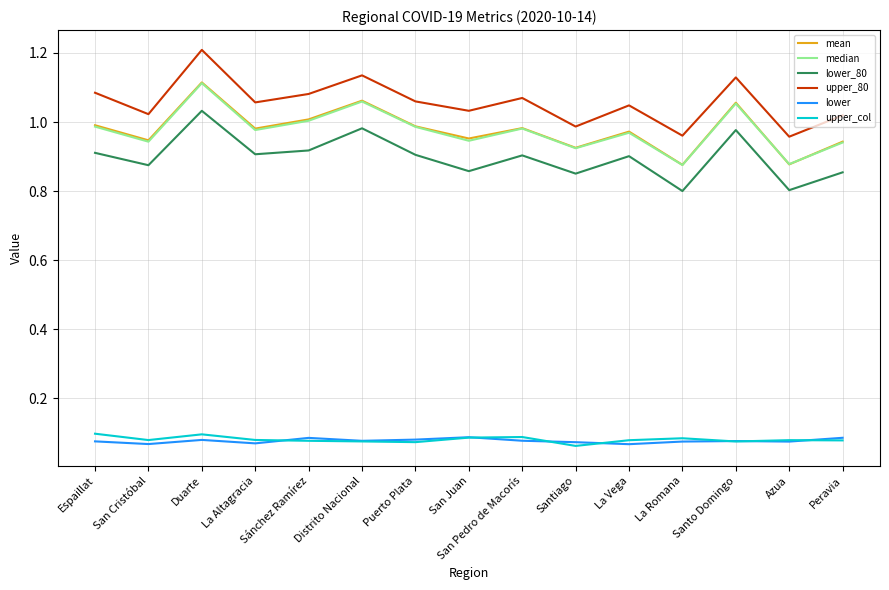

What position from the left is Santo Domingo?

13